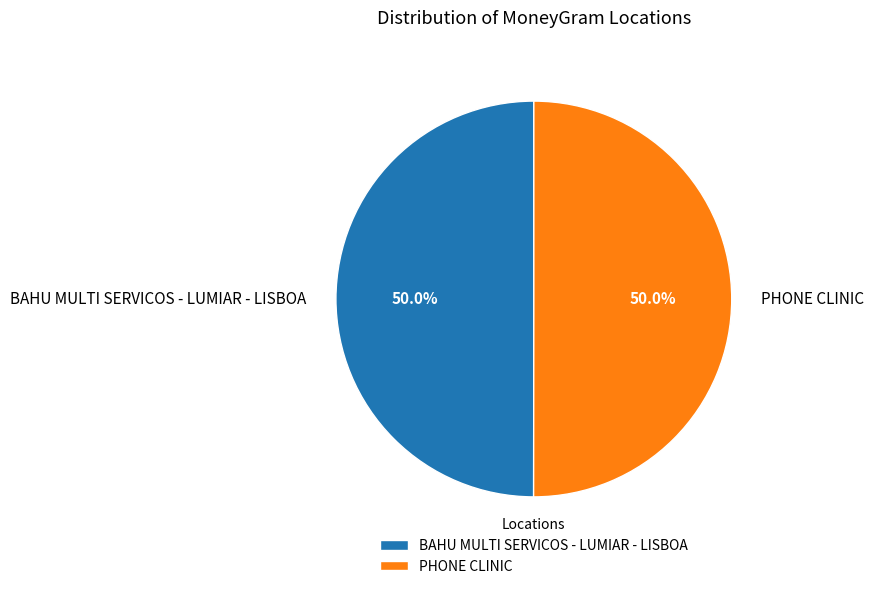

To the nearest percent, what is the average slice percentage?

50%